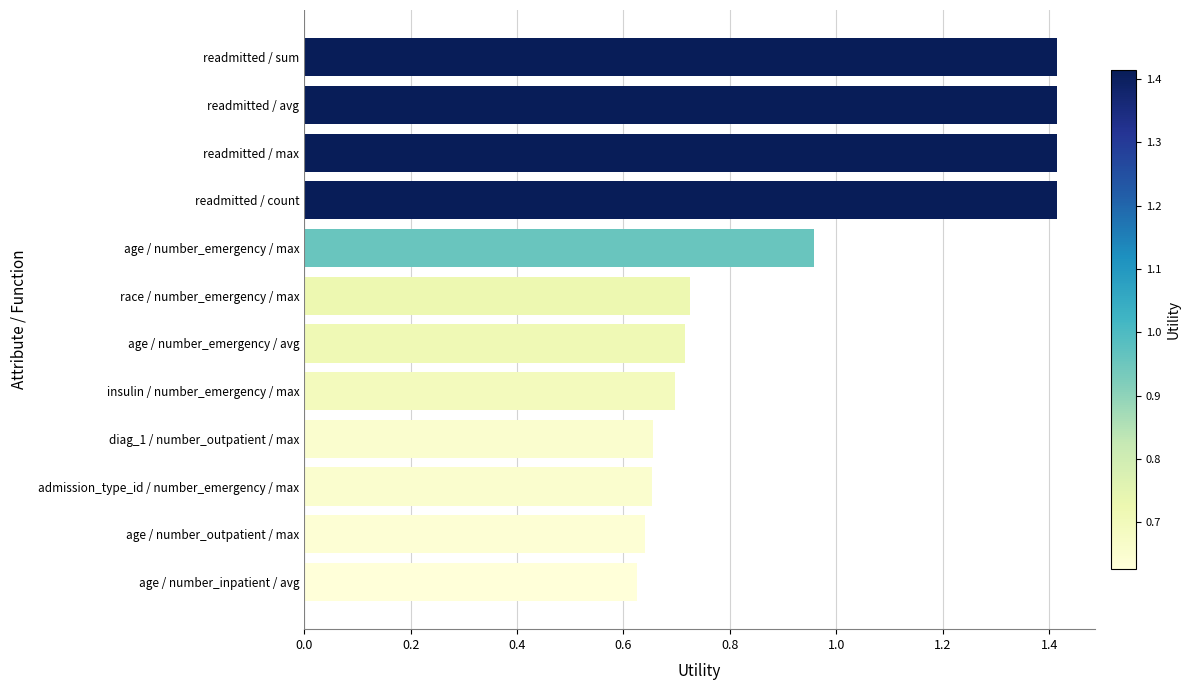

Does the chart contain any negative values?

No